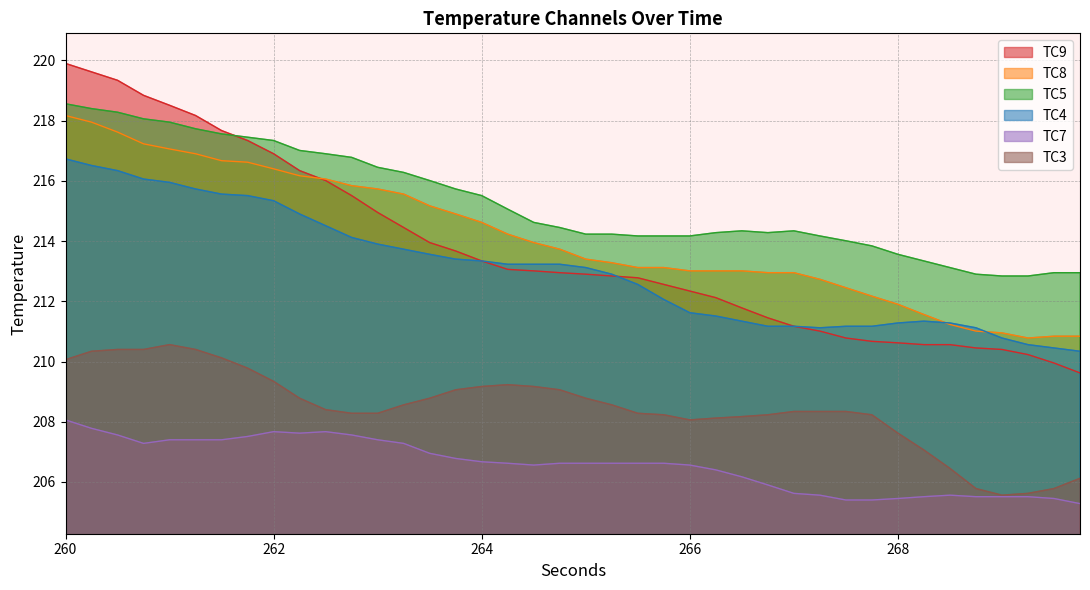

Where does the TC9 series first go above 212?

260